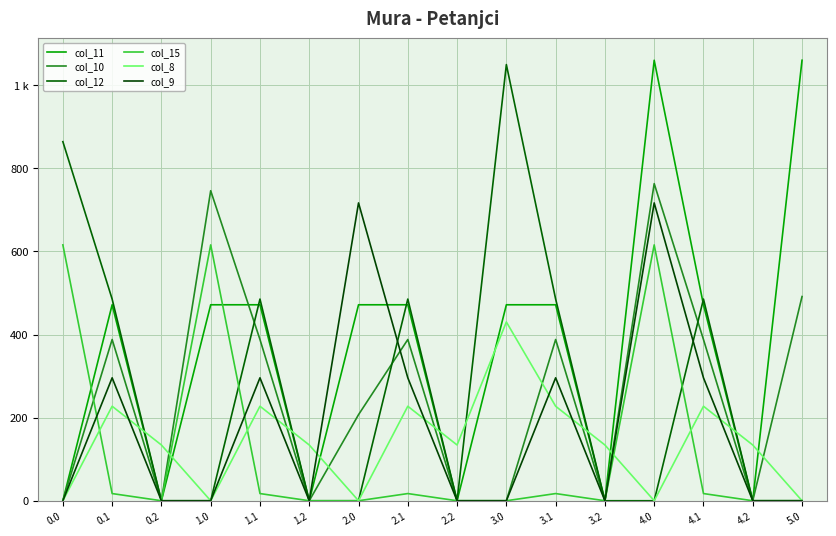

What is the label of the 8th point from the left?

2.1